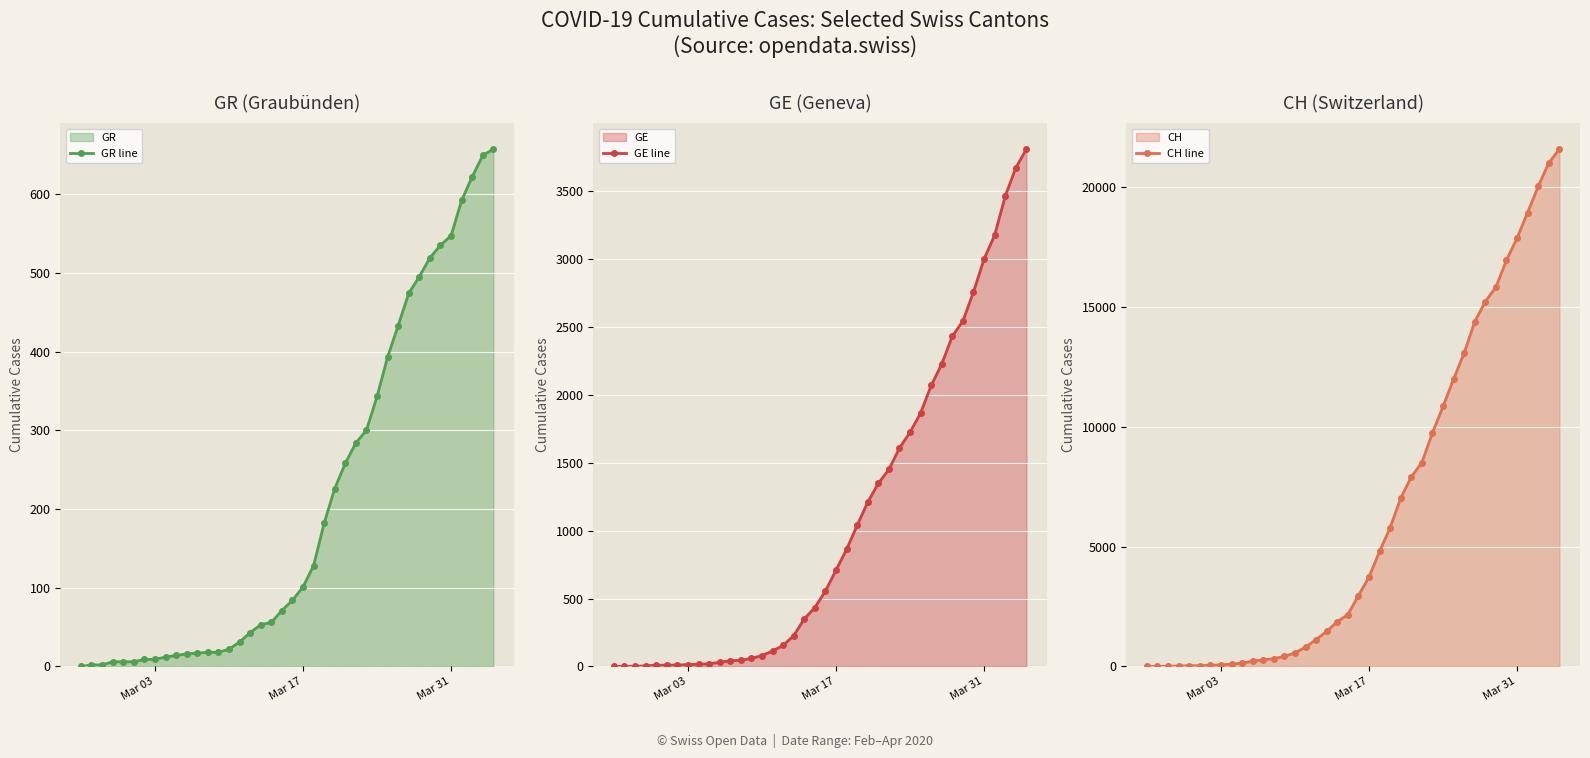

True or false: GE line and GR line cross at least once.

True